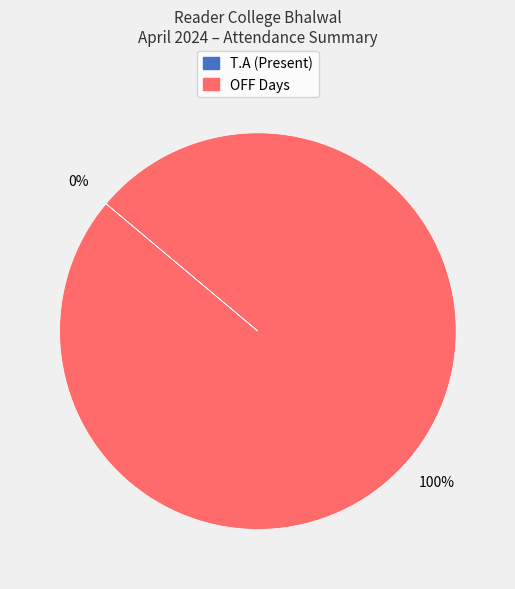

To the nearest percent, what is the average slice percentage?

50%